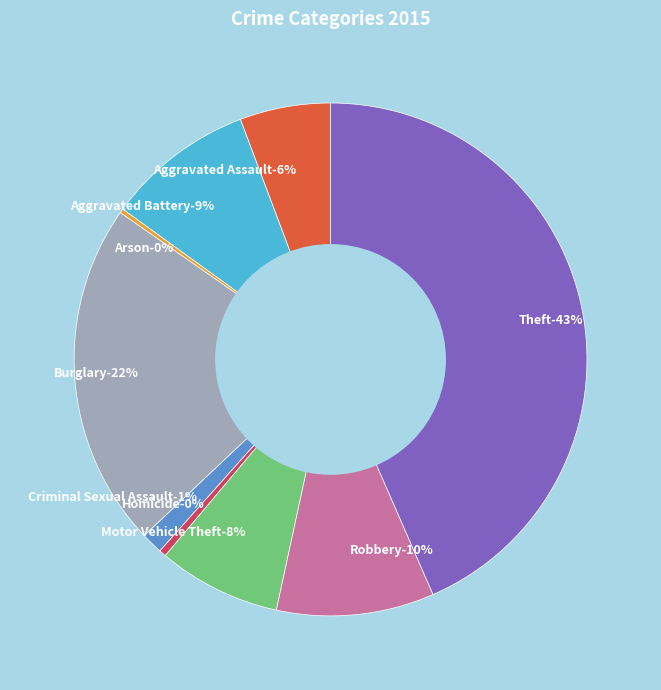

Count the number of slices in the pie.

9